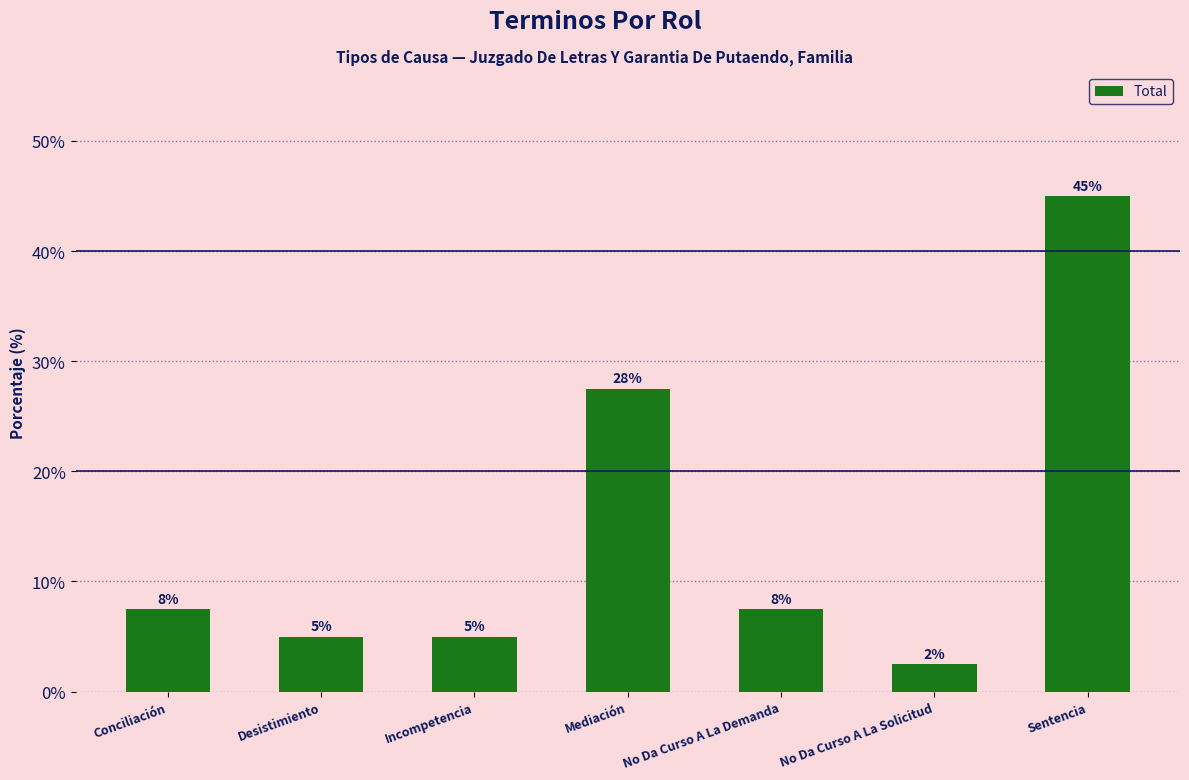

Rank the categories by value from lowest to highest.

No Da Curso A La Solicitud, Desistimiento, Incompetencia, Conciliación, No Da Curso A La Demanda, Mediación, Sentencia